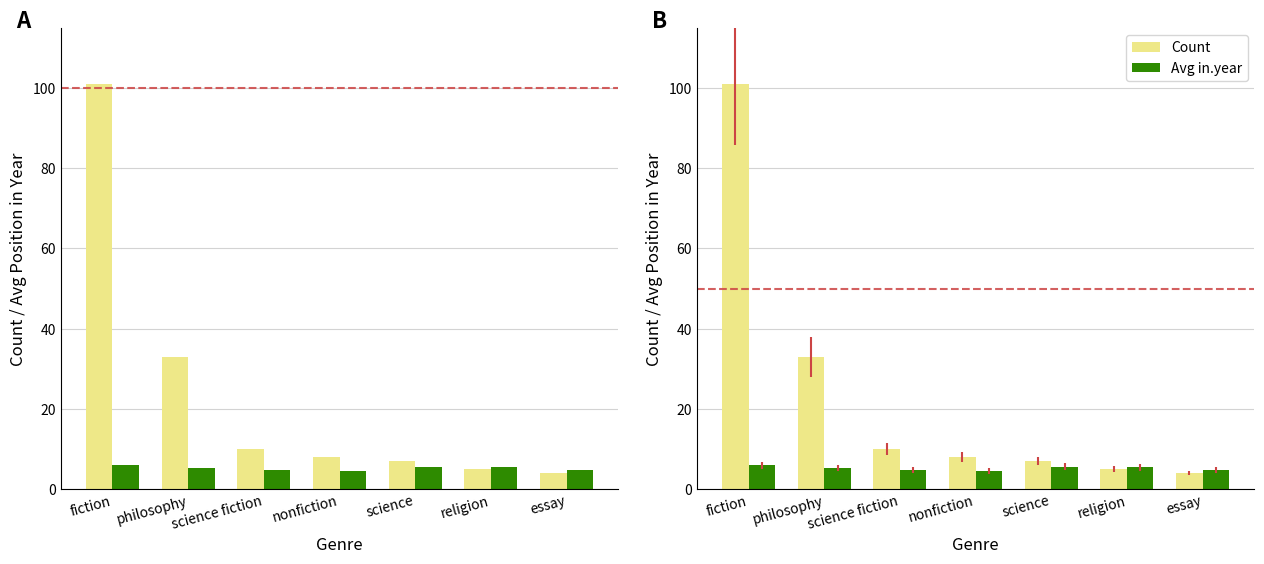

Between philosophy and nonfiction, which series saw the biggest shift?

Count